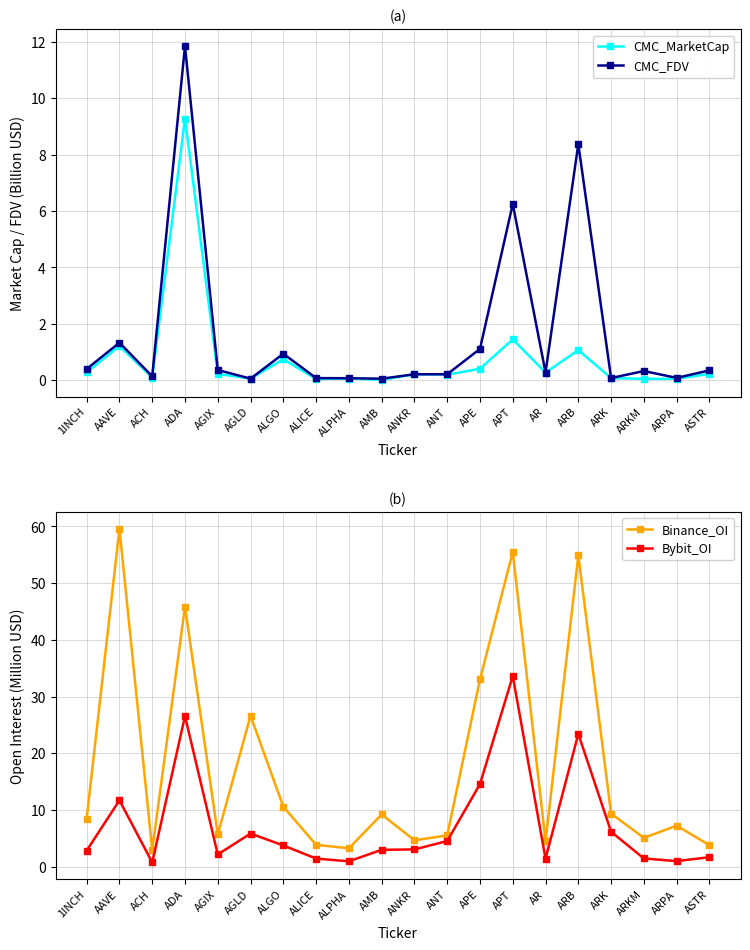

Is it true that Binance_OI equals 1.5 at ANKR?

False